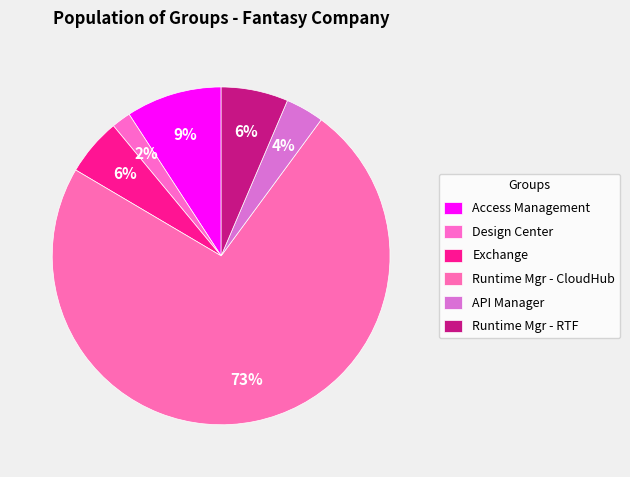

How many segments does this pie chart have?

6